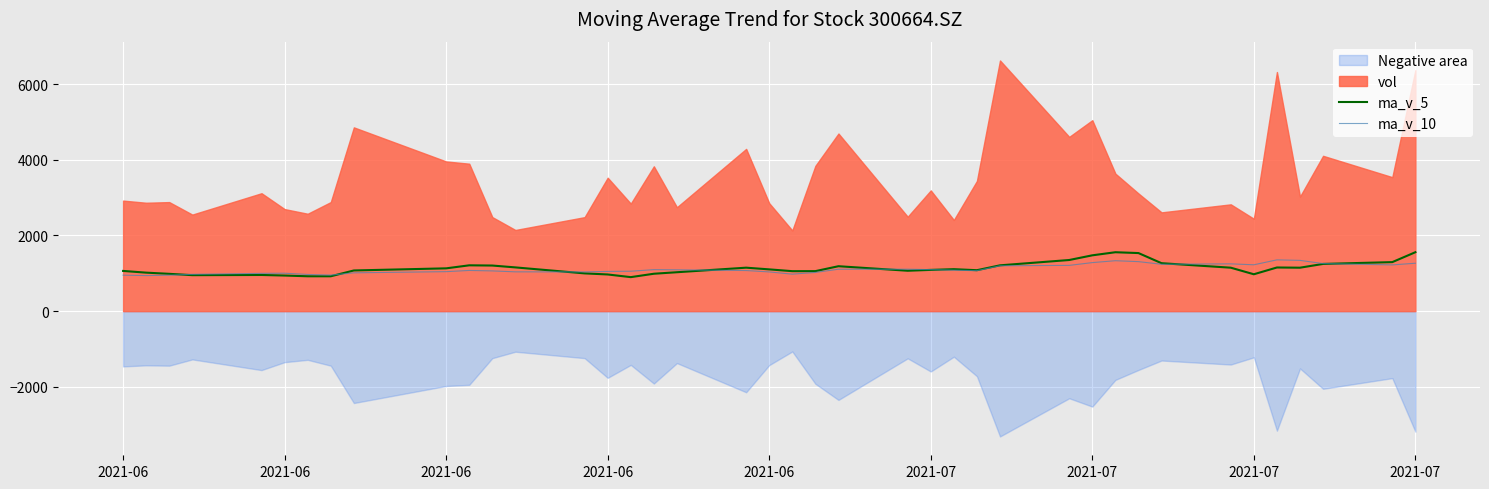

At which label does ma_v_5 first exceed 1103?

2021-07